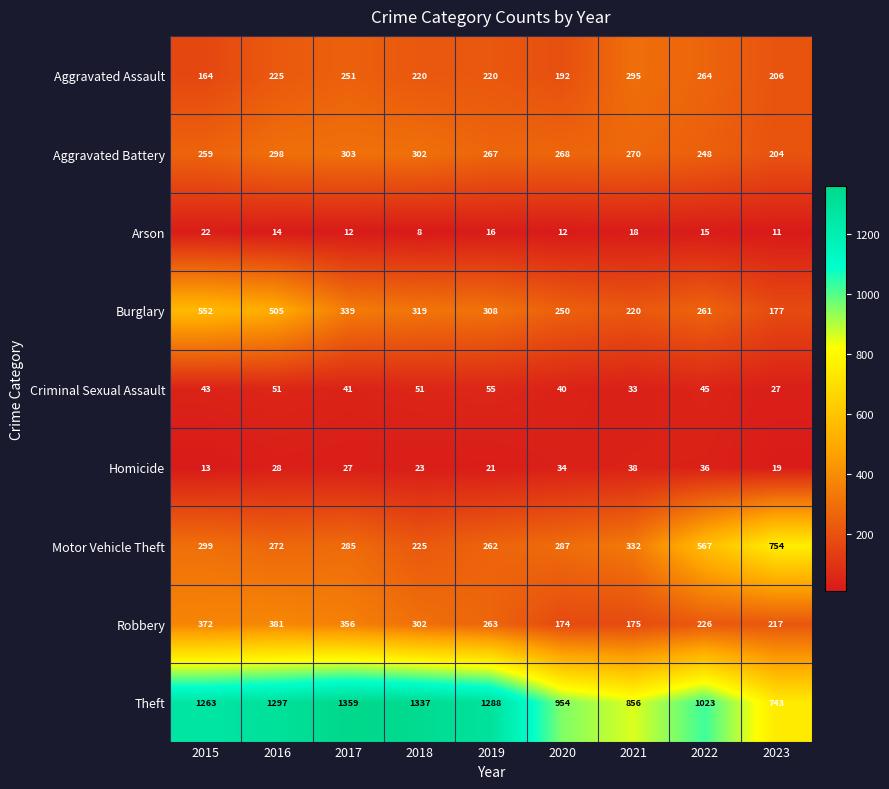

At which category does the chart reach its minimum across all series?

2018